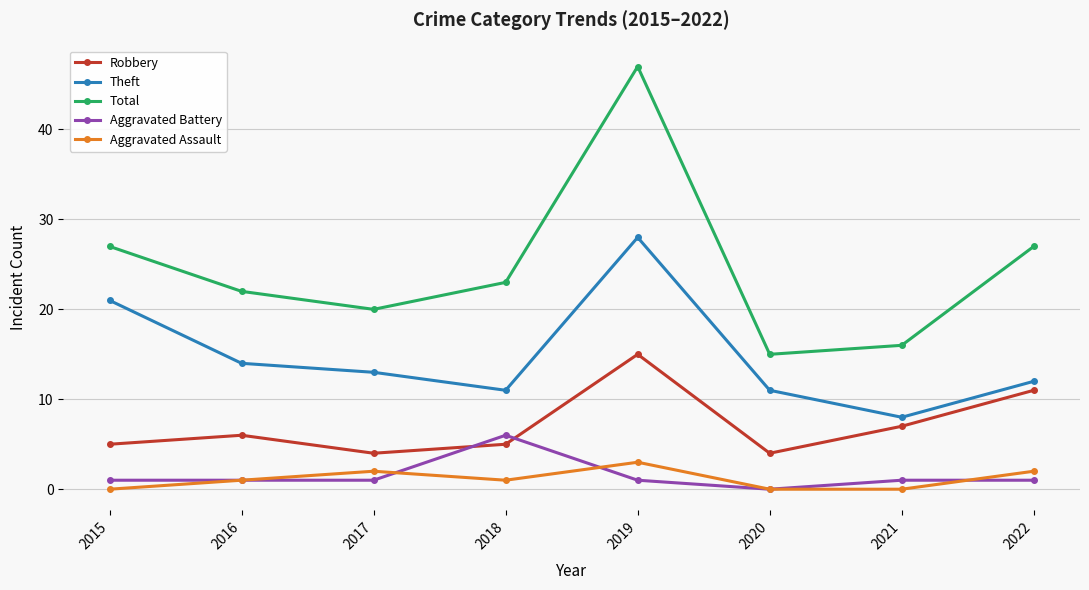

Reading left to right, transcribe all the data shown in this chart.

Robbery: 5	6	4	5	15	4	7	11
Theft: 21	14	13	11	28	11	8	12
Total: 27	22	20	23	47	15	16	27
Aggravated Battery: 1	1	1	6	1	0	1	1
Aggravated Assault: 0	1	2	1	3	0	0	2